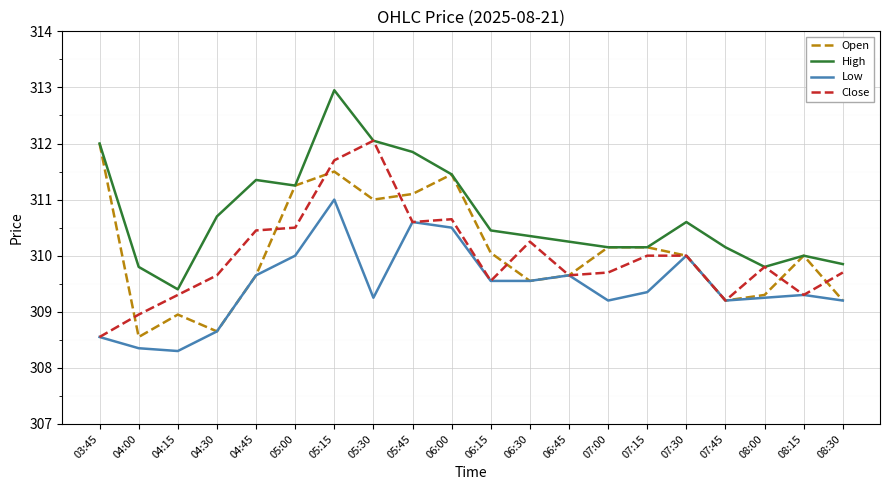

At which category does High reach its first local peak?

04:45